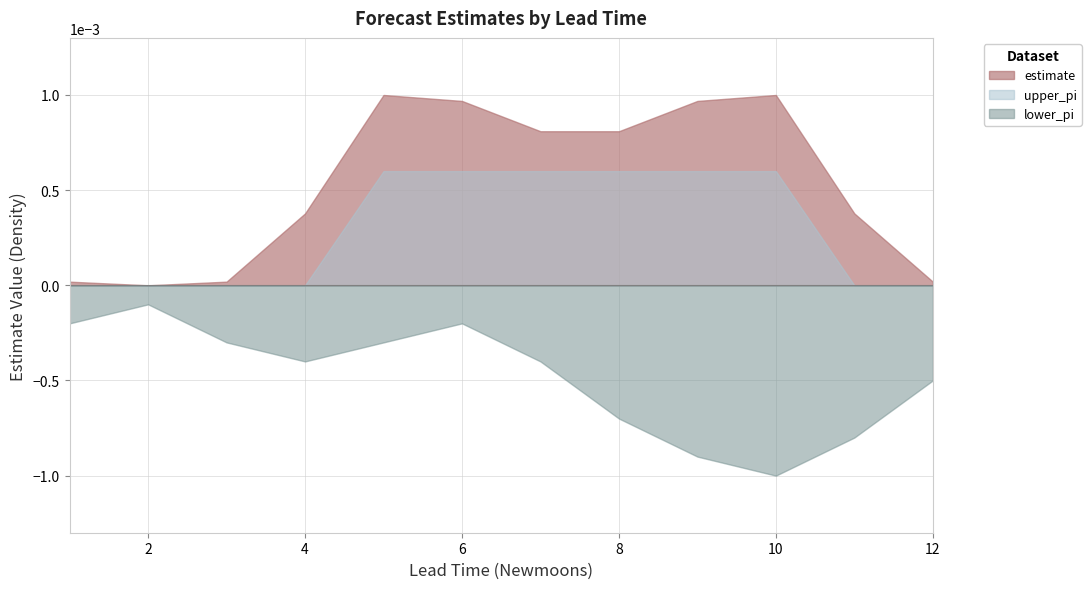

Rank the series by their average value, from highest to lowest.

estimate, upper_pi, lower_pi